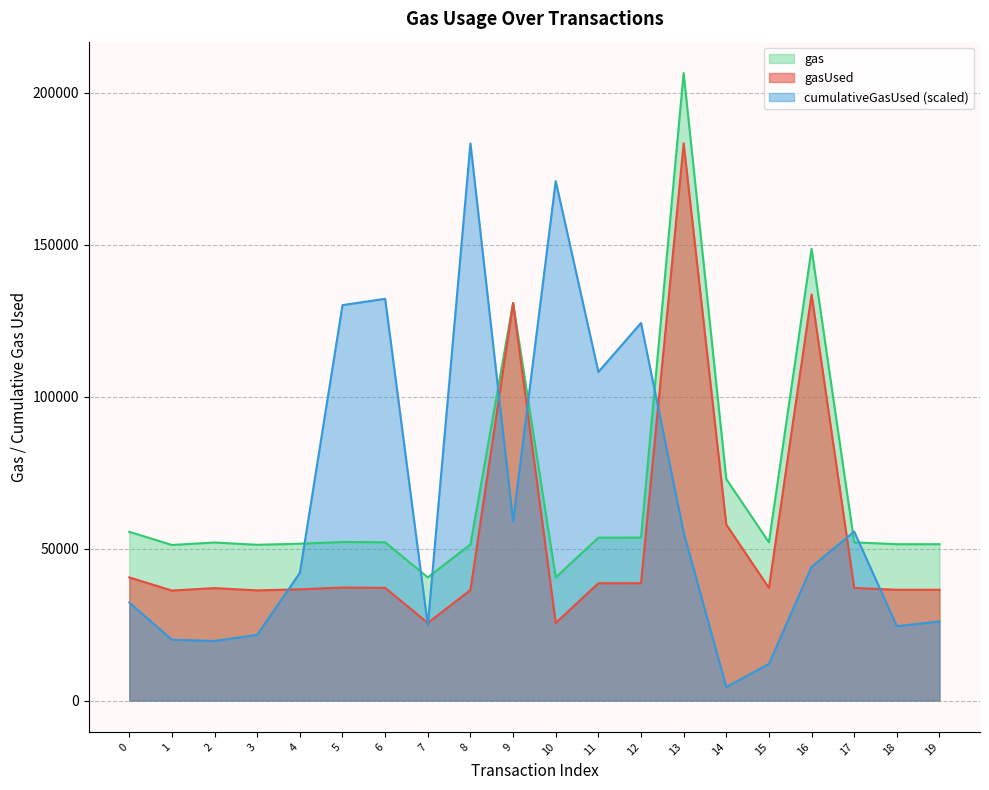

At how many categories does at least one series exceed 36091?

20